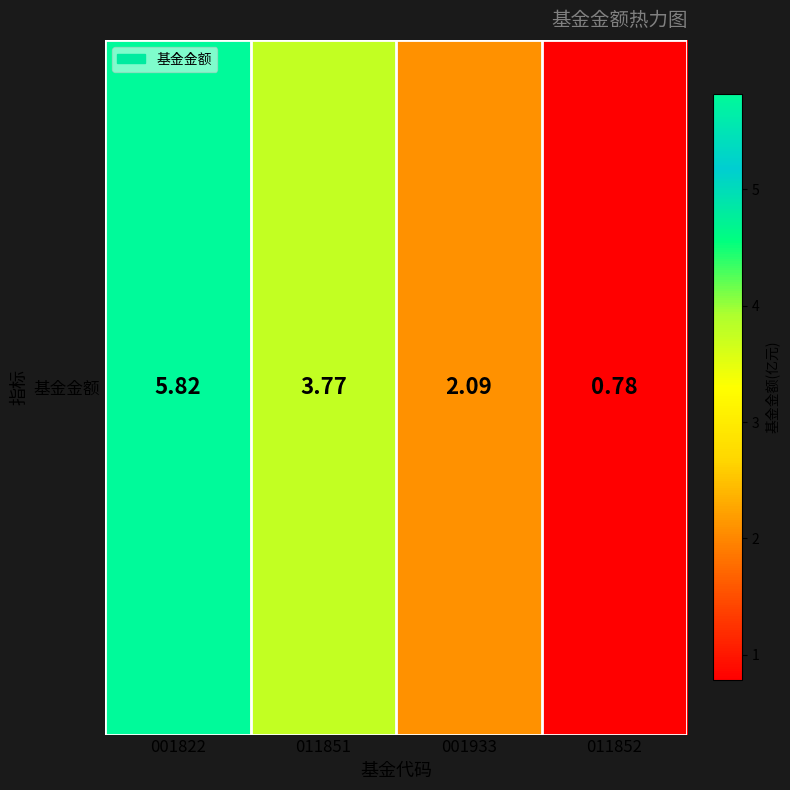

True or false: the data shows 0.8 at 011852.

True